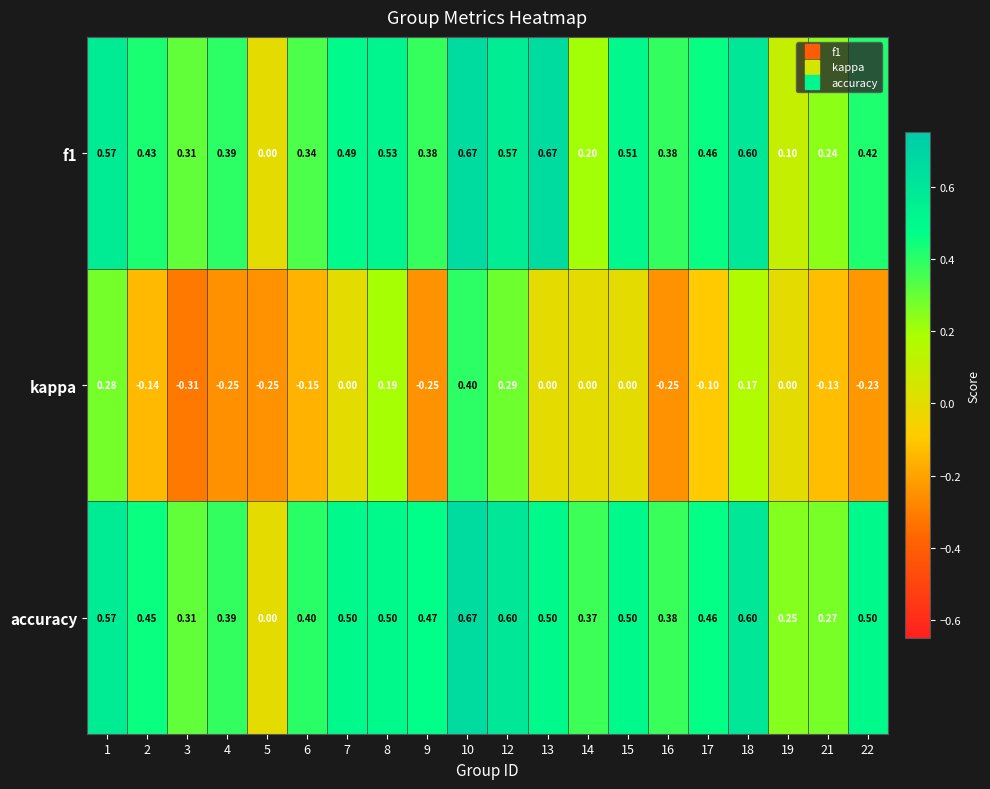

Which series has the largest range (max minus min)?

kappa